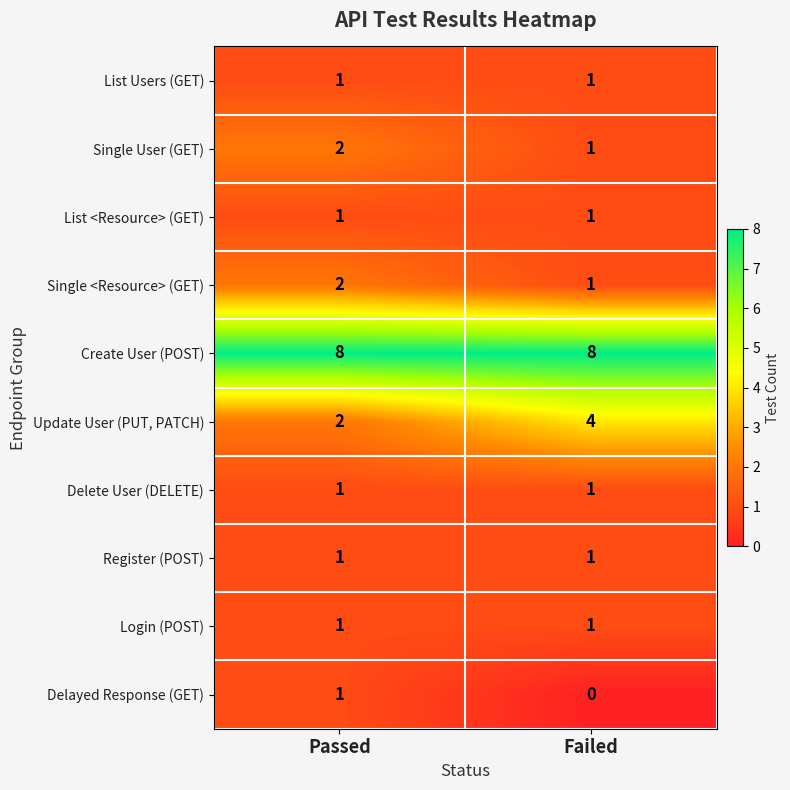

The value of Register (POST) at Passed is 1. True or false?

True